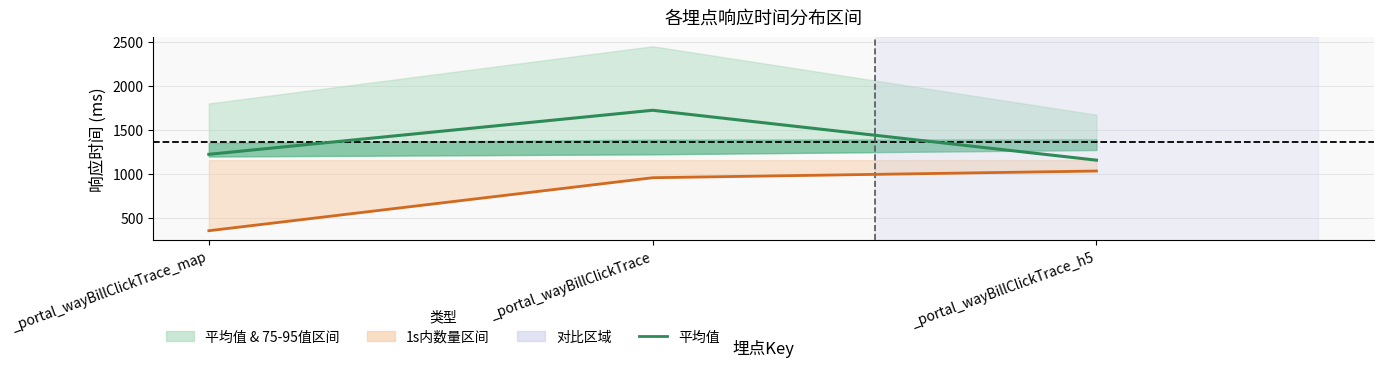

Rank the categories by 1s内数量 value from lowest to highest.

_portal_wayBillClickTrace_map, _portal_wayBillClickTrace, _portal_wayBillClickTrace_h5